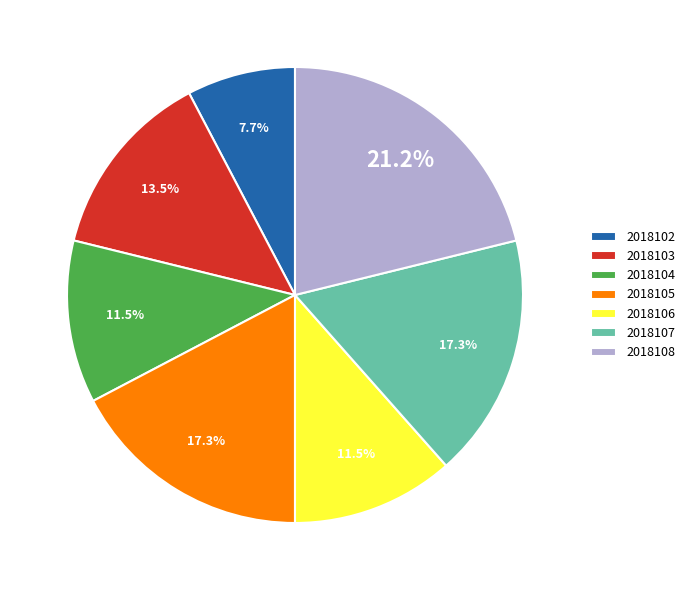

What is the largest slice in the pie chart?

2018108